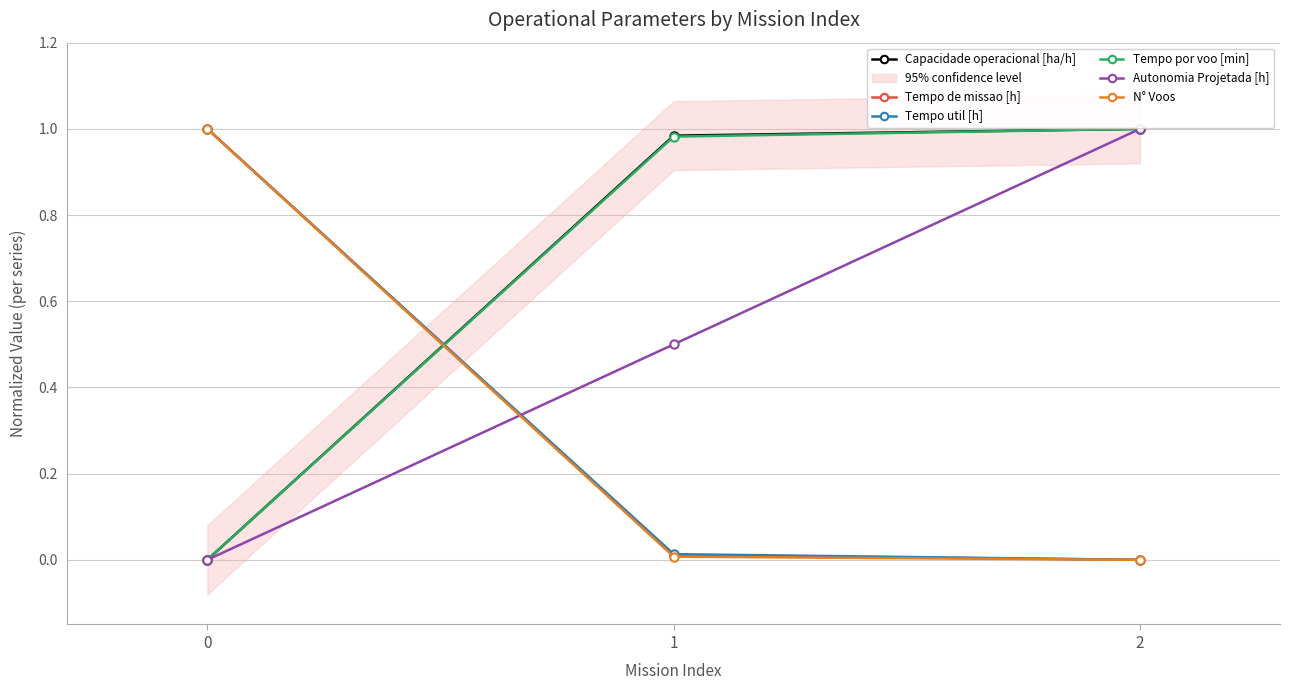

What is the average value of the Tempo util [h] series?

0.3